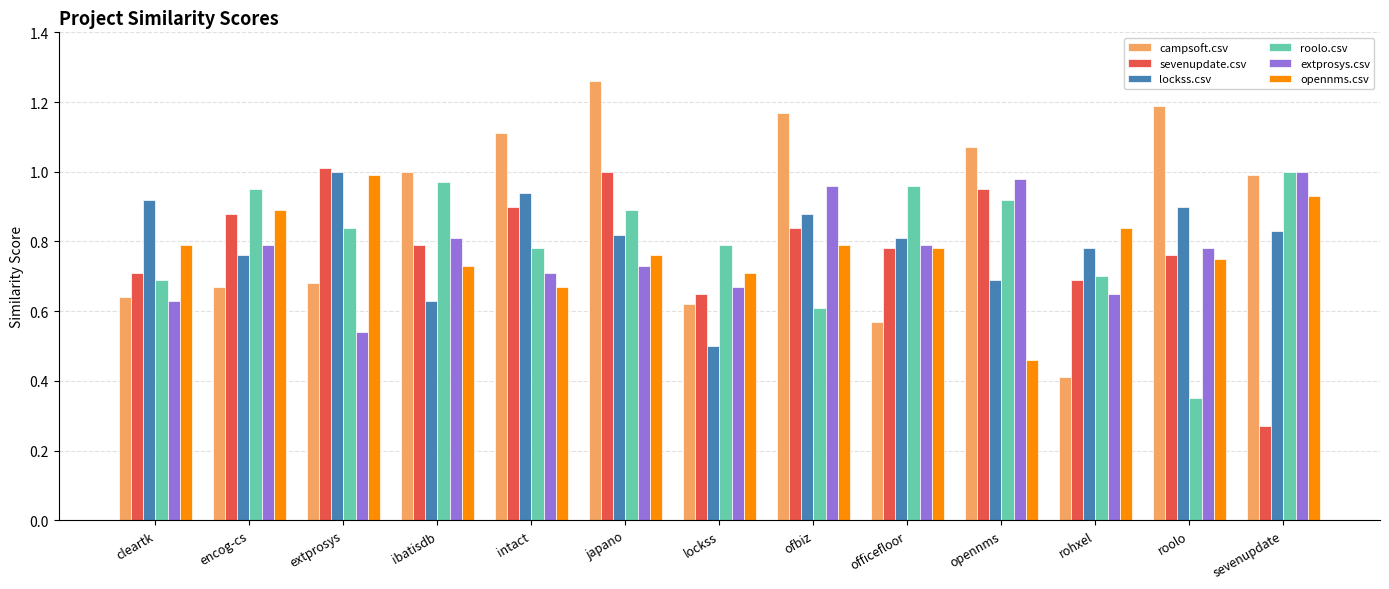

What is the sum of all extprosys.csv values?

10.0